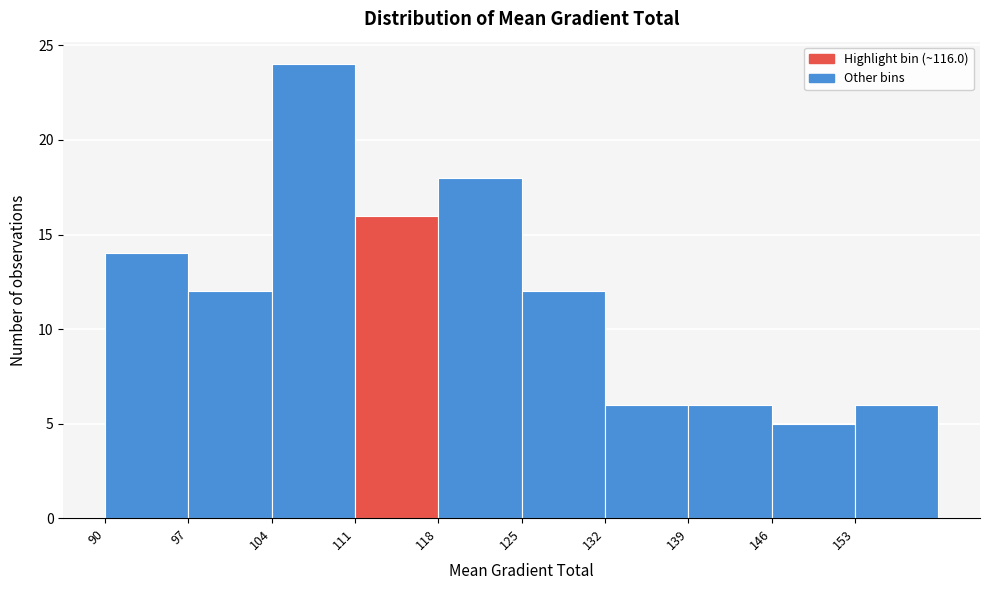

Reading left to right, list every bar in this chart as the range it spans on the x-axis followed by its height. The values are not printed on the chart, so give them approximately, as read against the axis.

90 to 97: 14
97 to 104: 12
104 to 111: 24
111 to 118: 16
118 to 125: 18
125 to 132: 12
132 to 139: 6
139 to 146: 6
146 to 153: 5
153 to 160: 6